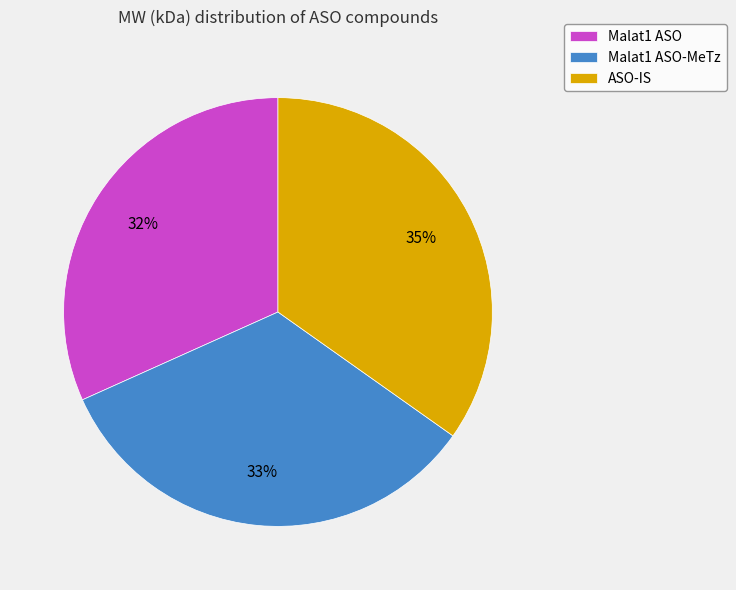

How many slices are in this pie chart?

3